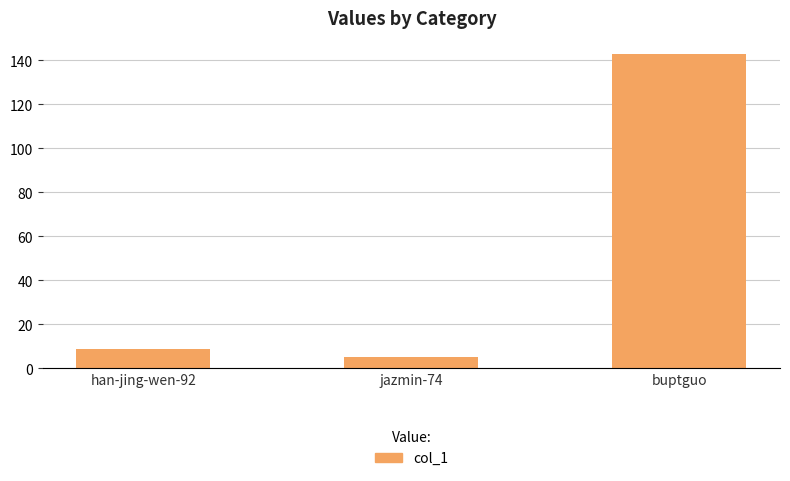

Rank the categories by value from lowest to highest.

jazmin-74, han-jing-wen-92, buptguo